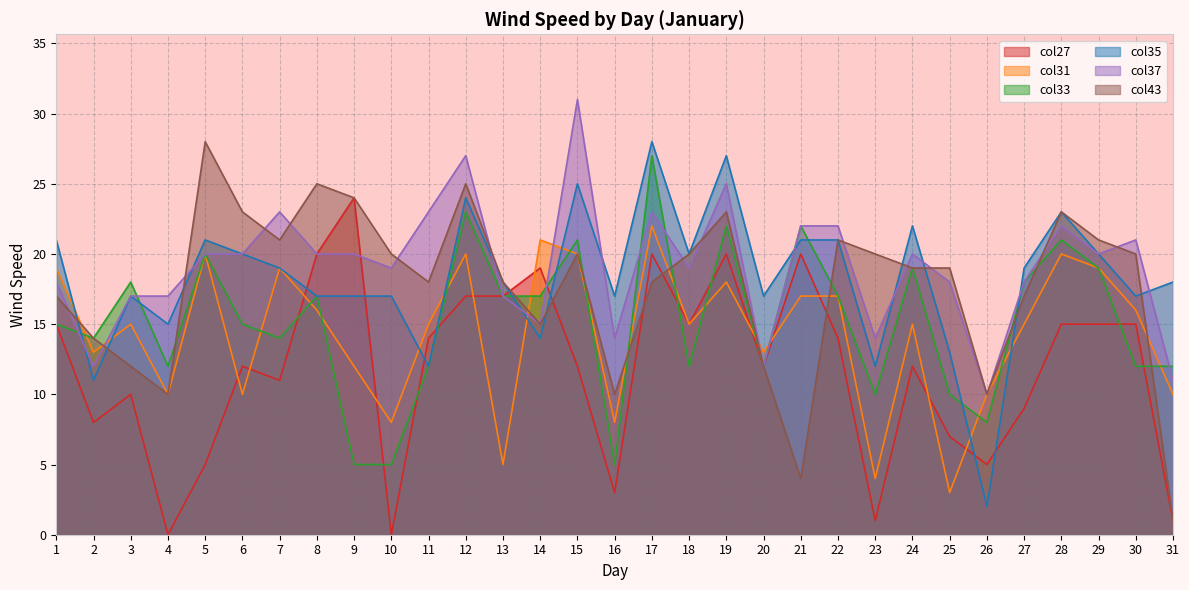

At which category is the sum across all series the highest?

17